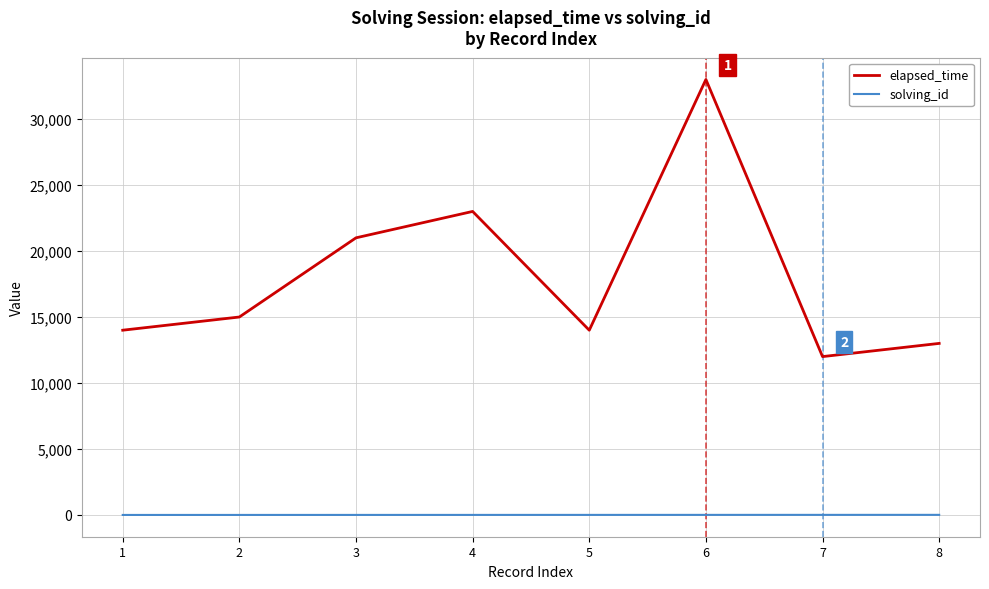

Which series has the widest spread of values?

elapsed_time